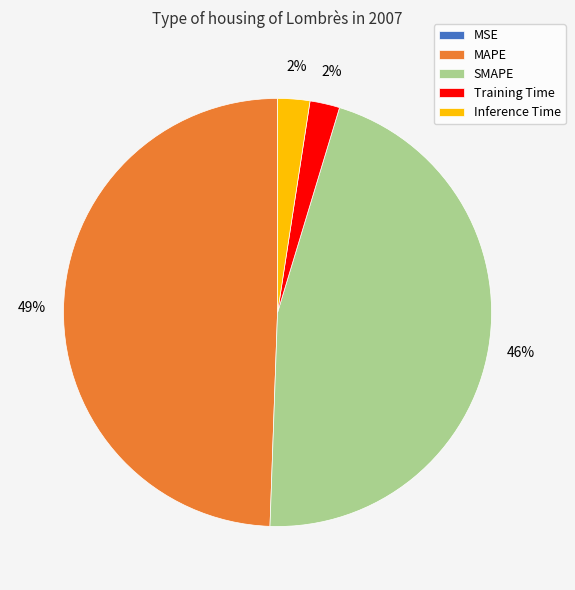

Does any single category account for the majority?

No